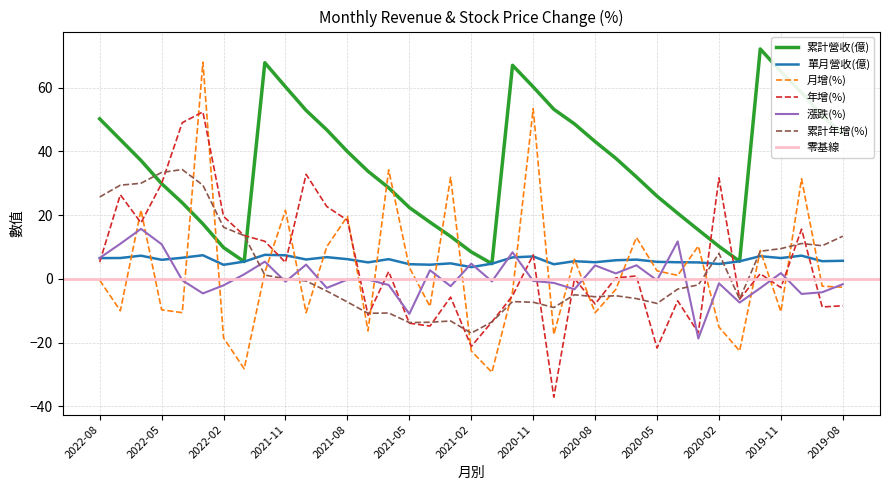

Is it true that 單月營收(億) equals 5.2 at 2020-08?

True